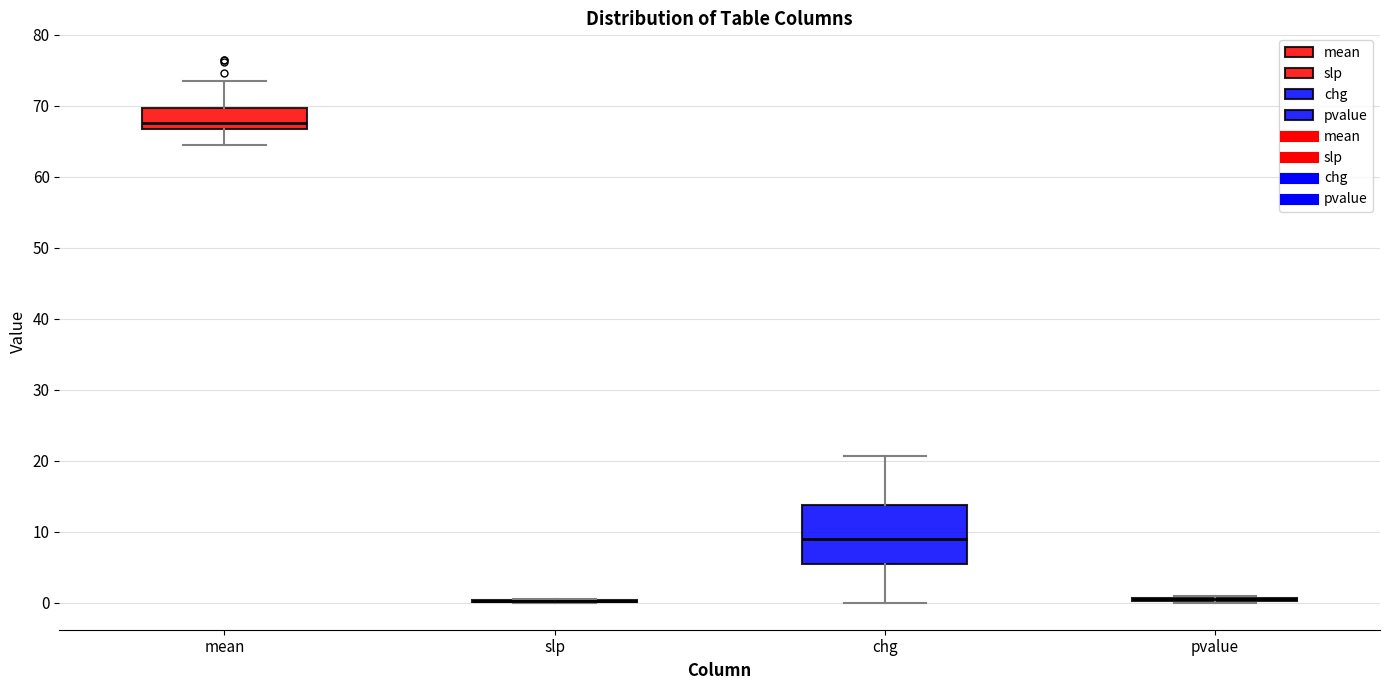

Where does the median line of the box for mean sit on the y-axis? The values are not printed on the chart, so give them approximately, as read against the axis.

68